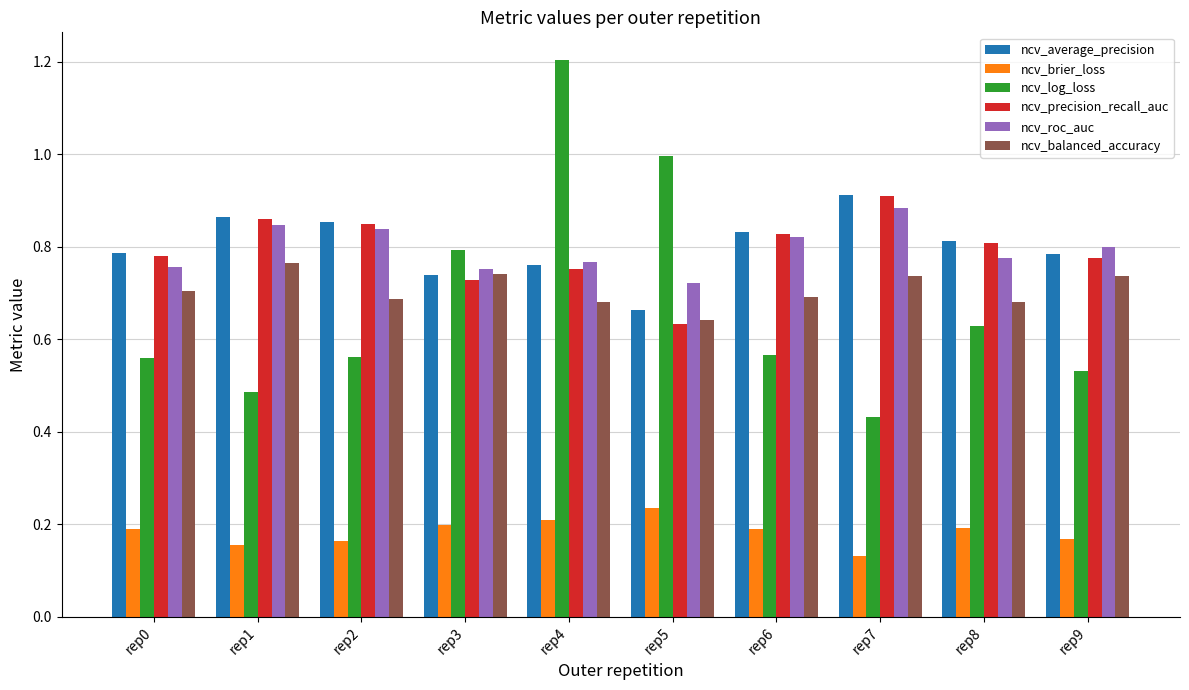

What is the total value across all series at rep2?

4.0